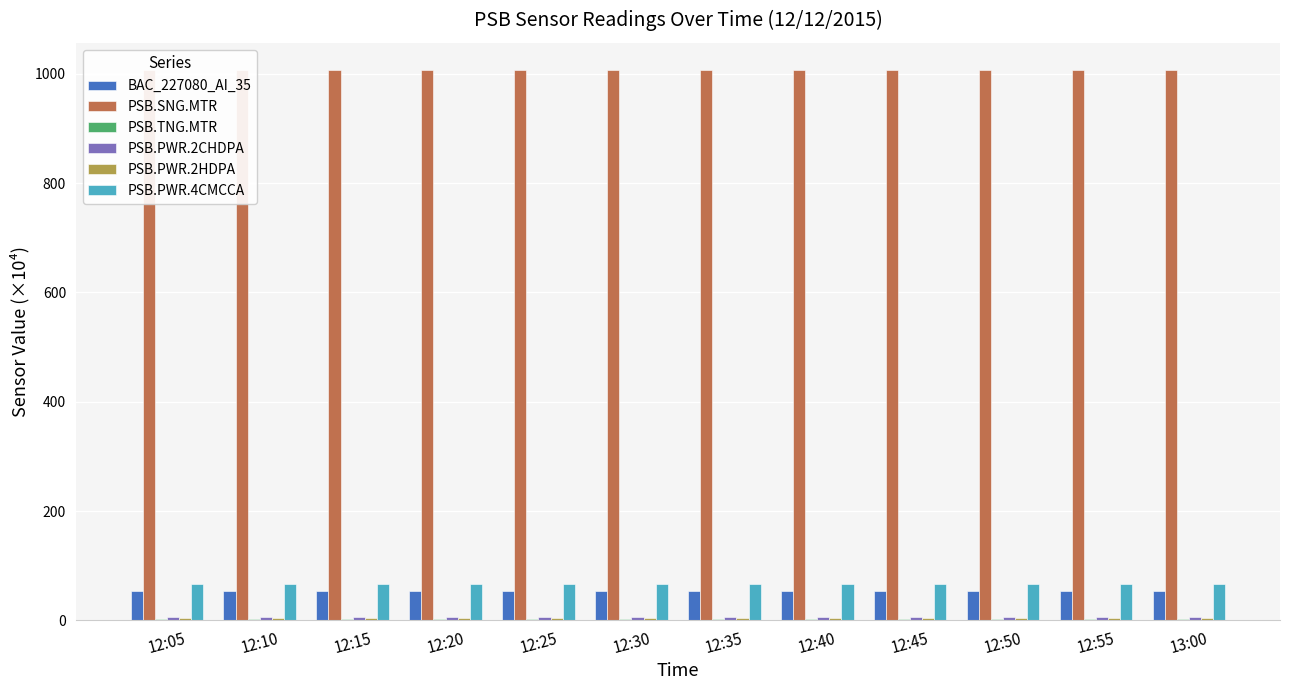

What is the sum of the PSB.PWR.2HDPA values at 12:05 and 12:30?

10.4